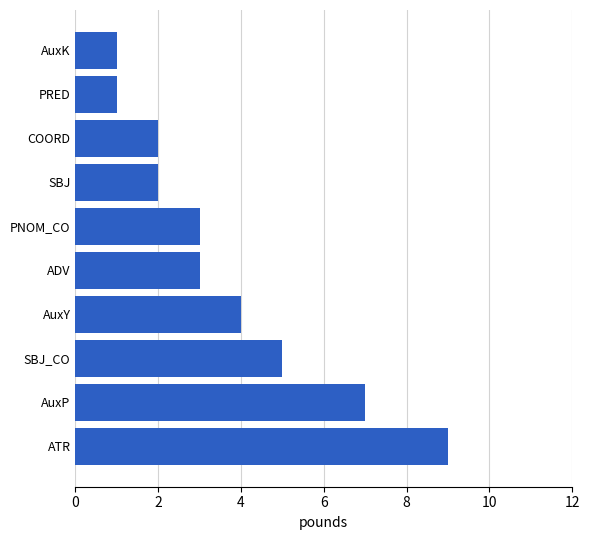

Reading bottom to top, transcribe all the data shown in this chart.

ATR=9	AuxP=7	SBJ_CO=5	AuxY=4	ADV=3	PNOM_CO=3	SBJ=2	COORD=2	PRED=1	AuxK=1